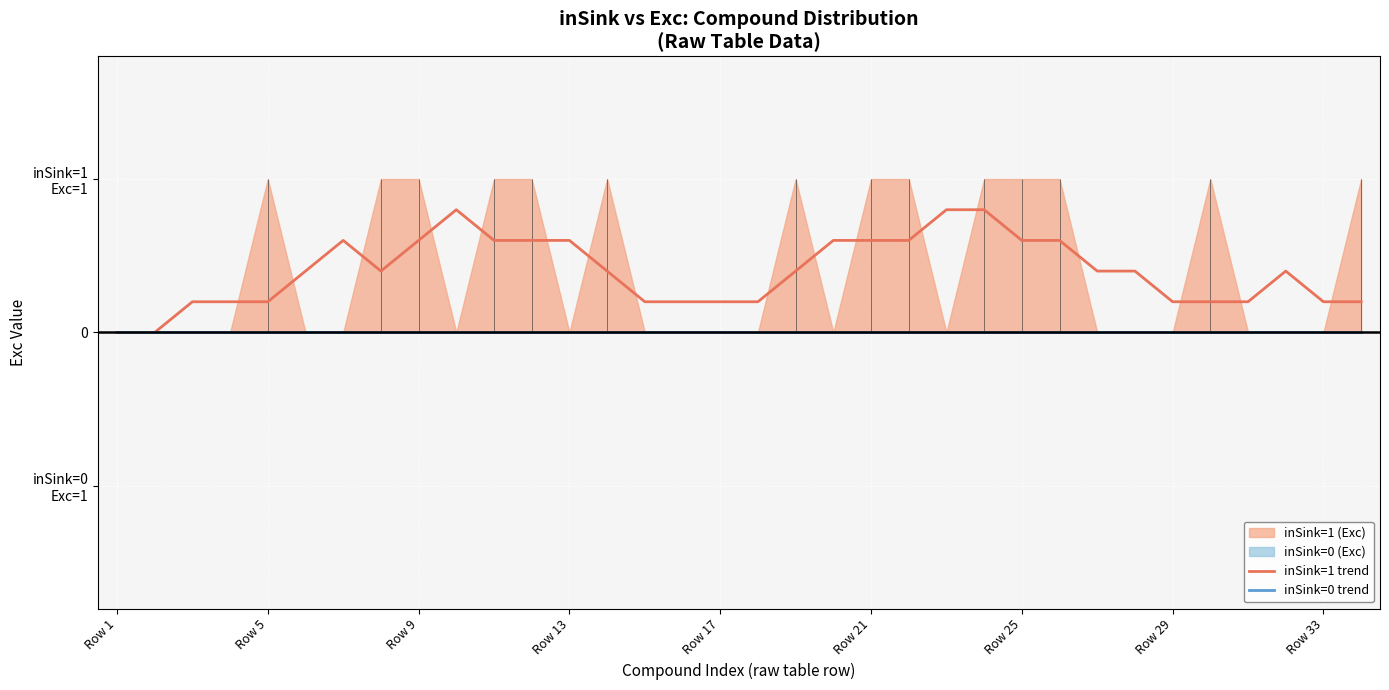

At which category is the sum across all series the highest?

9